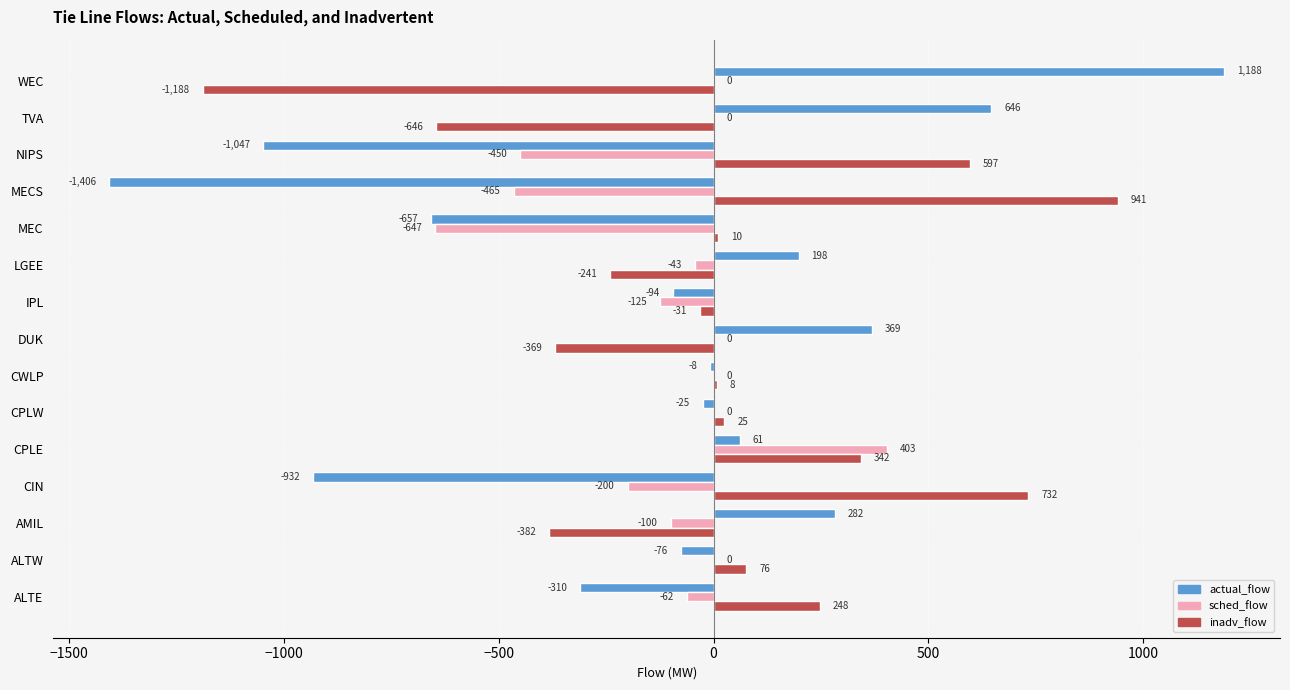

What is the sum of the inadv_flow values at NIPS and LGEE?

356.0